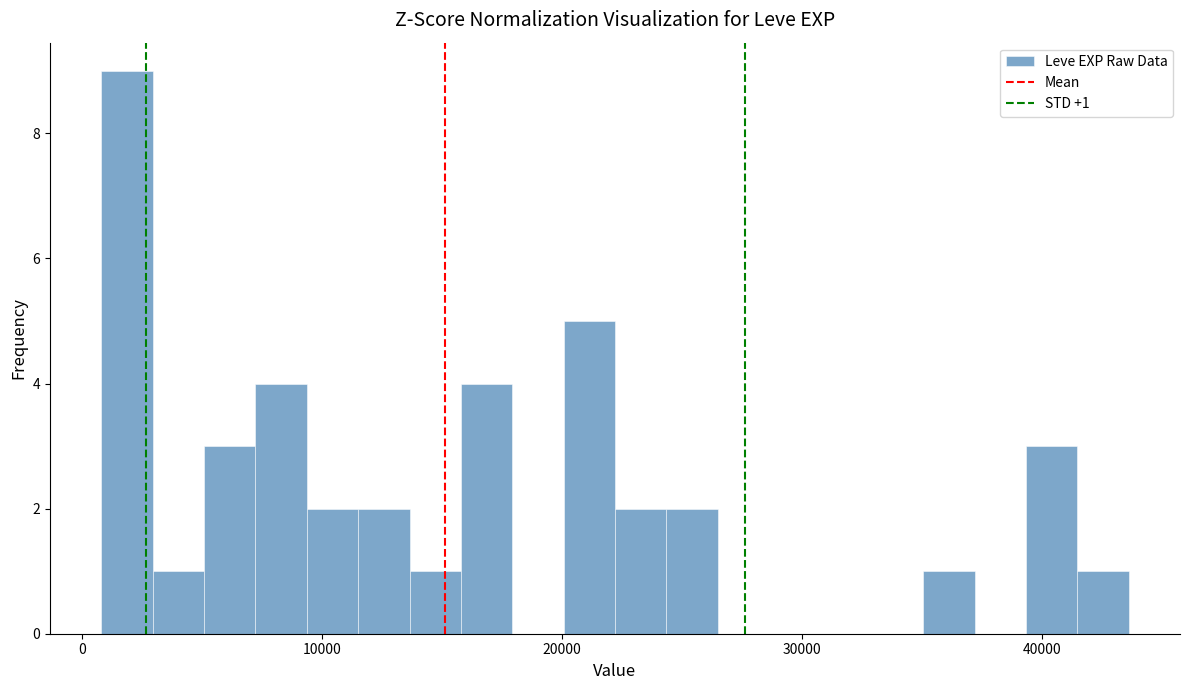

Read against the x-axis, roughly where is the centre of the tallest bar?

2000